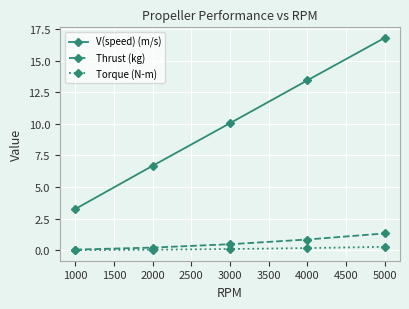

What is the difference between the highest and lowest values at 1000?

3.3